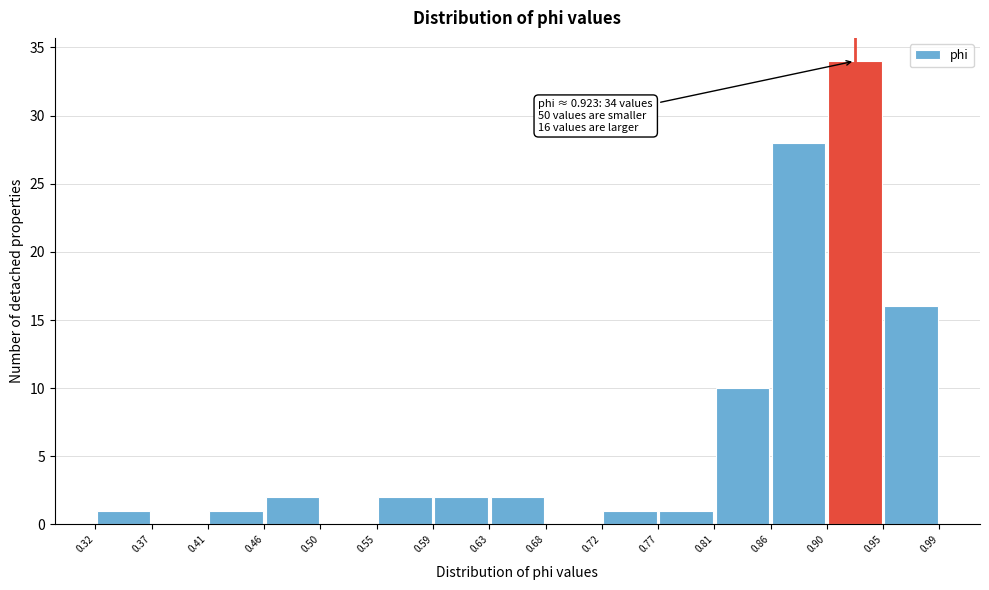

Over which range of the x-axis is the bar tallest?

0.90 to 0.95